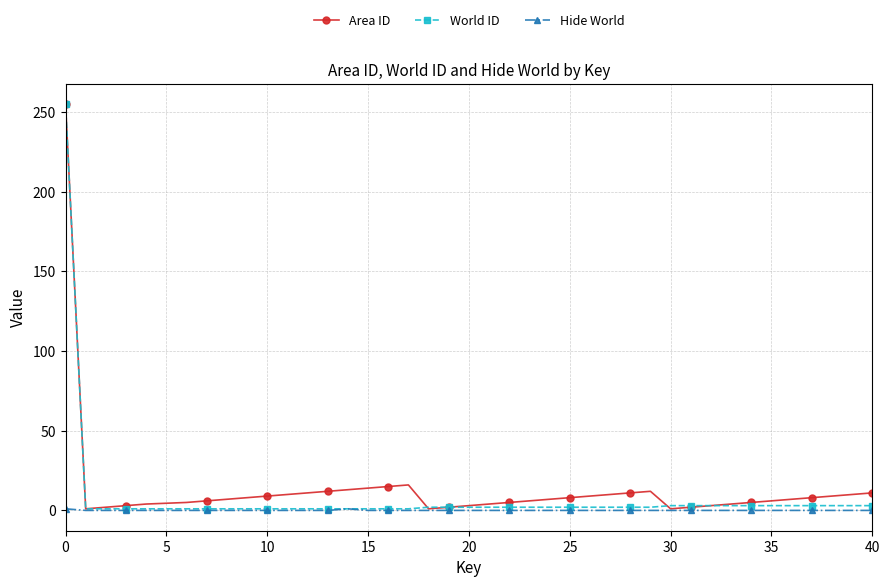

How many data points does each series have?

40